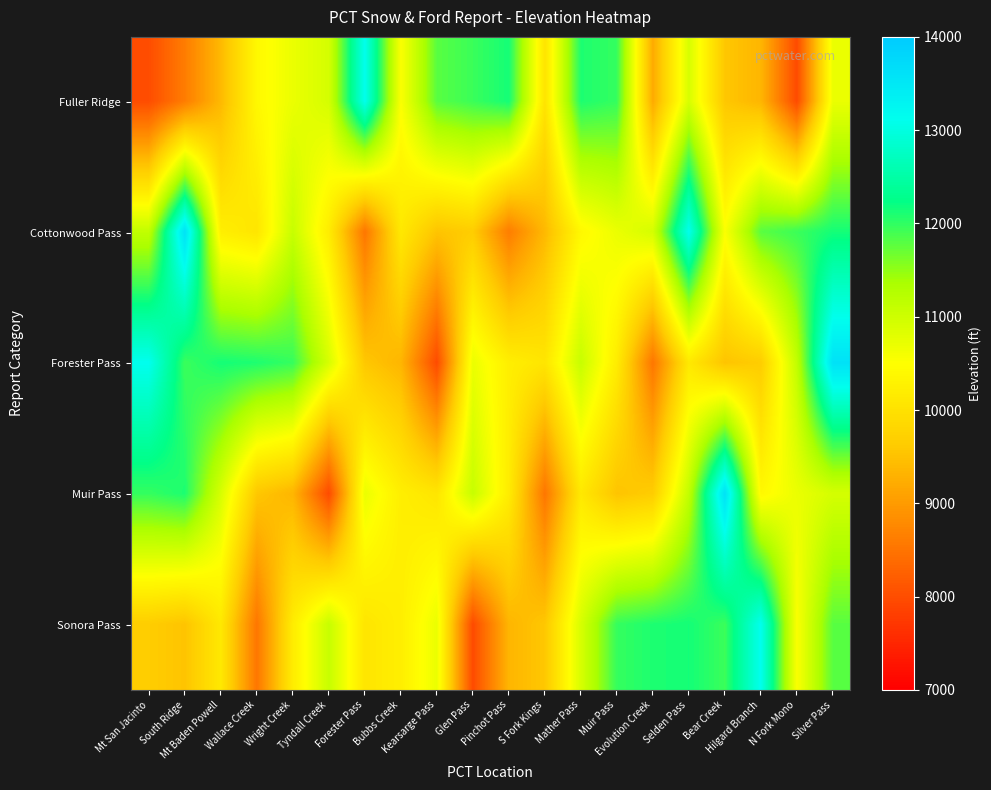

What is the total value across all series at Wright Creek?

53278